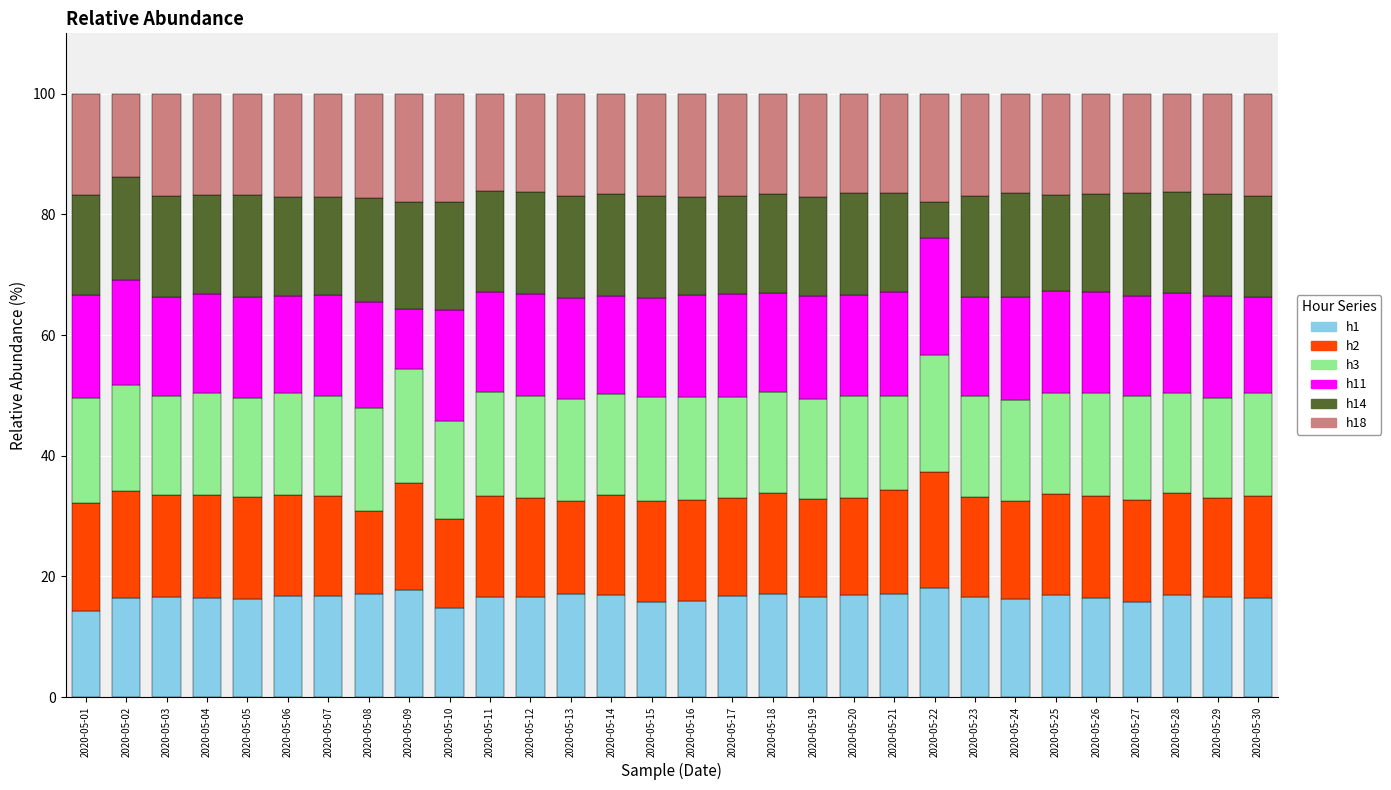

What are all the series names shown in the legend?

h1, h2, h3, h11, h14, h18